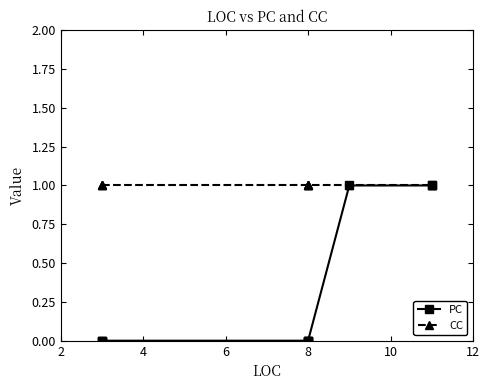

What are all the series names shown in the legend?

PC, CC